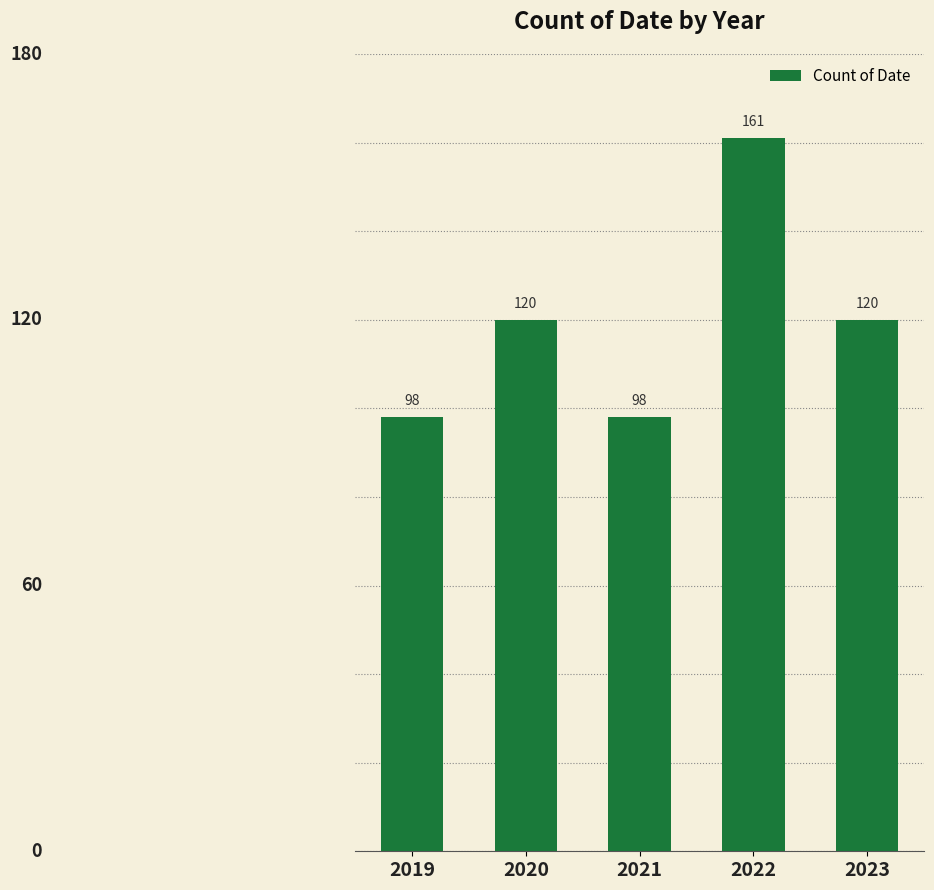

What is the maximum value shown in the chart?

161